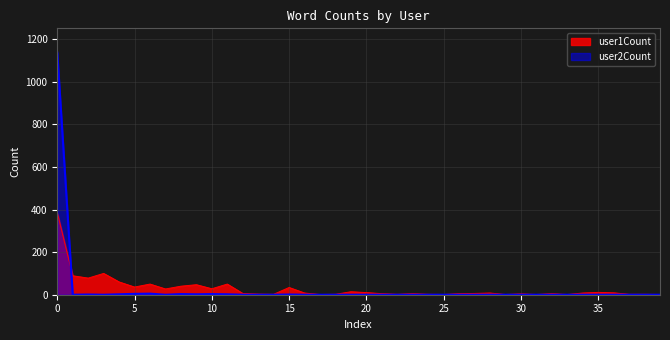

What is the total value across all series at 18?

2